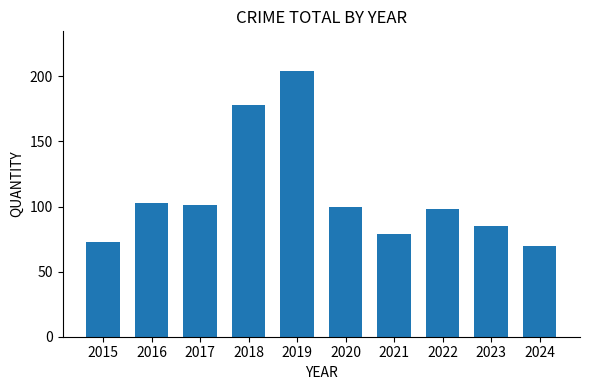

At which label does the data first exceed 100?

2016